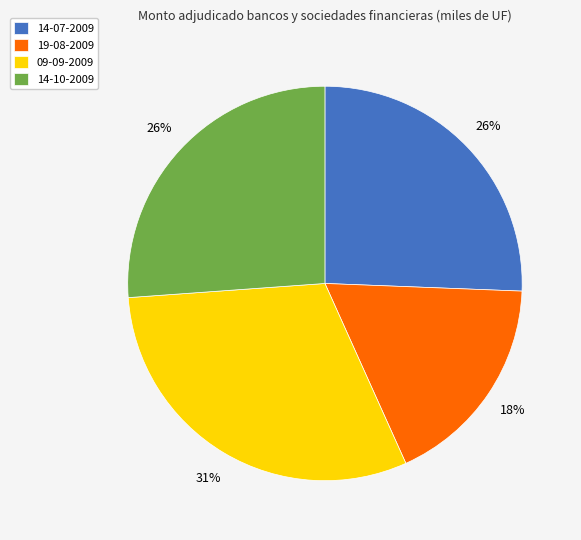

Combined, do 19-08-2009 and 14-07-2009 account for over 50%?

No